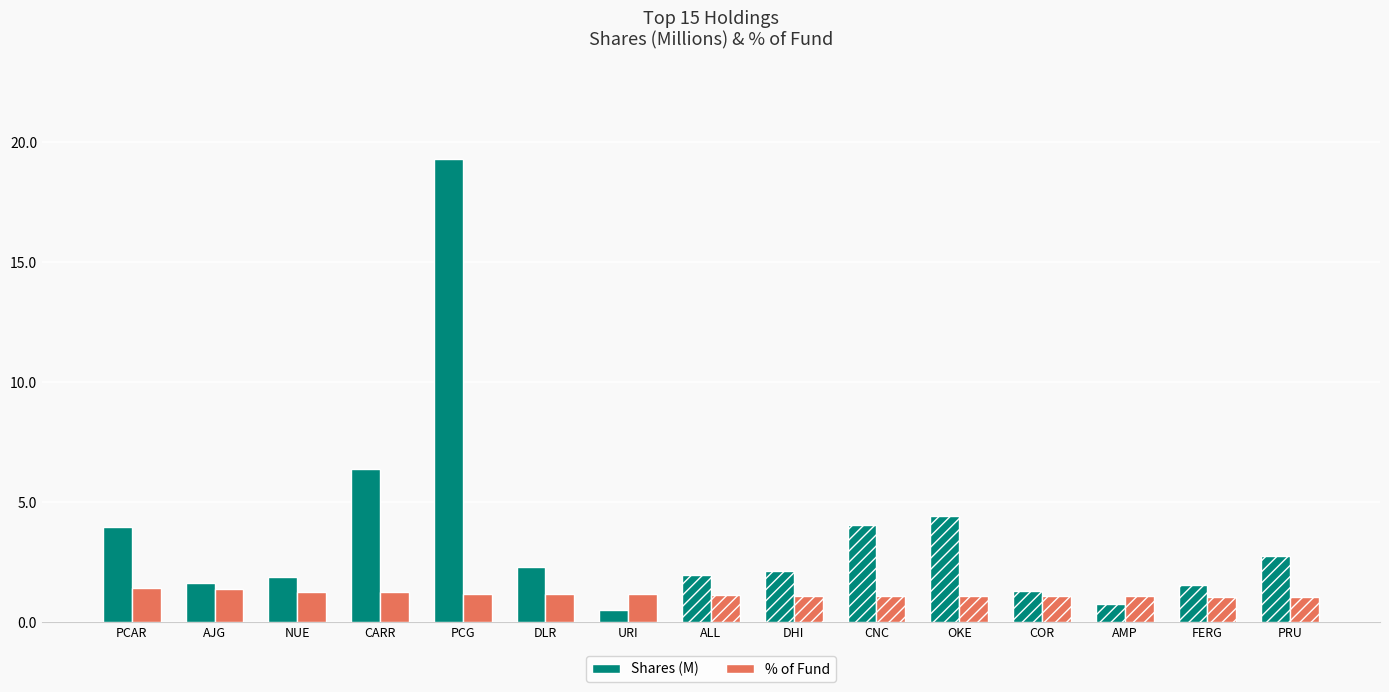

Which has a higher value, URI or NUE?

NUE